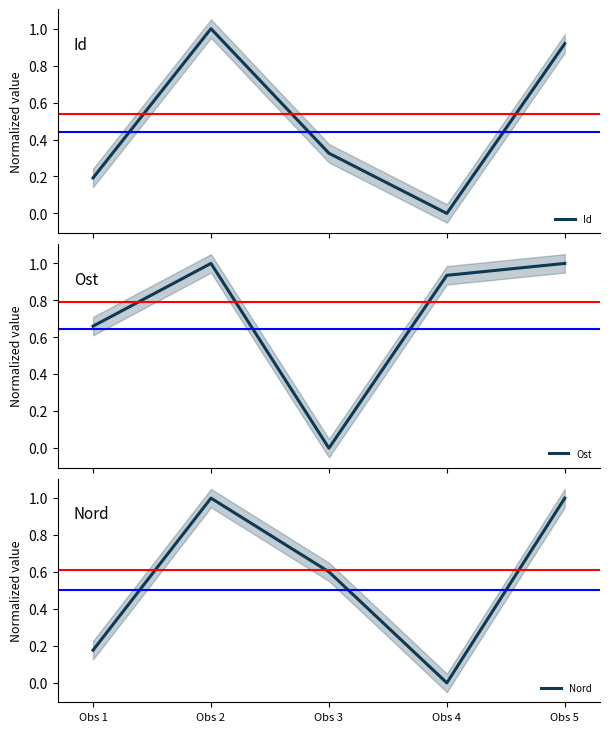

True or false: Id and Nord intersect in this chart.

False